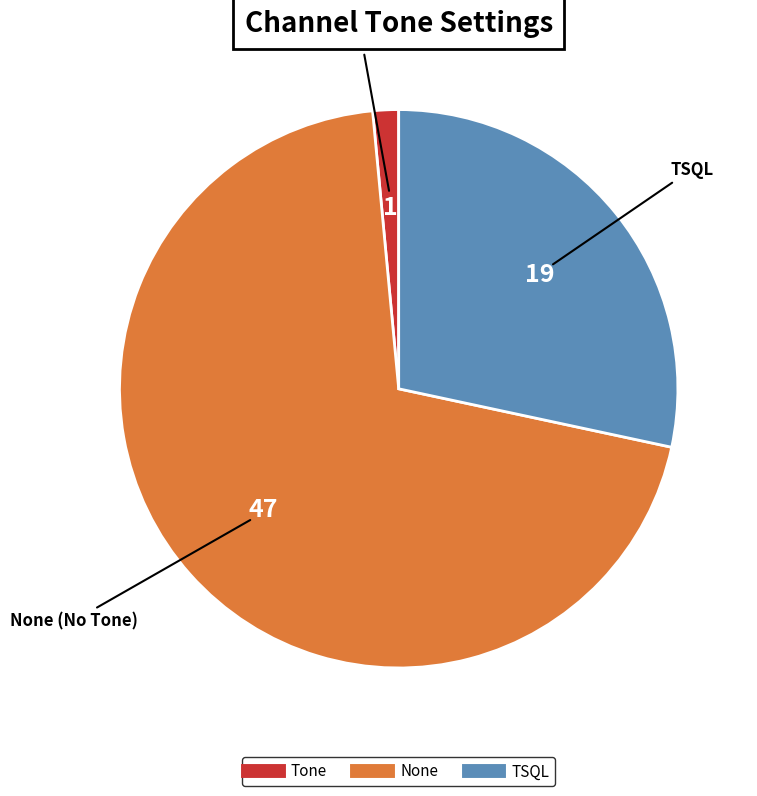

Is there any slice that represents more than half of the pie?

Yes